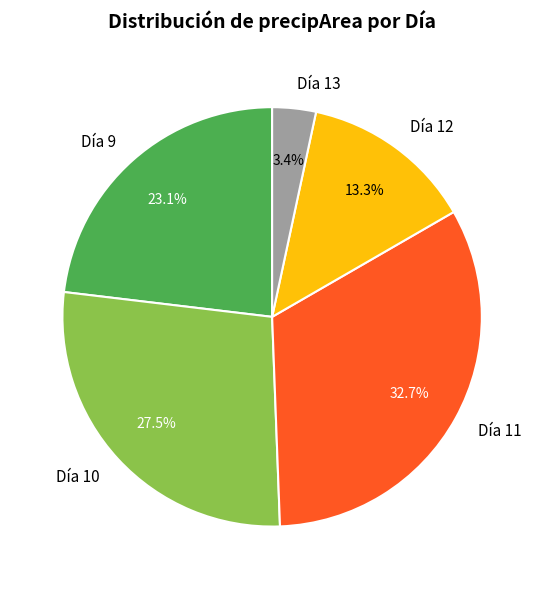

Which slice is the smallest?

Día 13